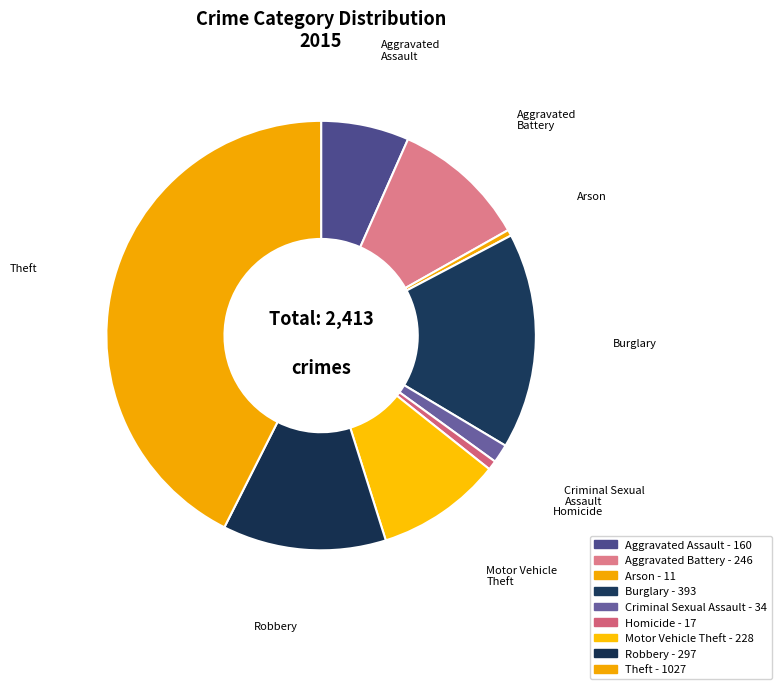

Rank the categories by value from lowest to highest.

Arson, Homicide, Criminal Sexual Assault, Aggravated Assault, Motor Vehicle Theft, Aggravated Battery, Robbery, Burglary, Theft